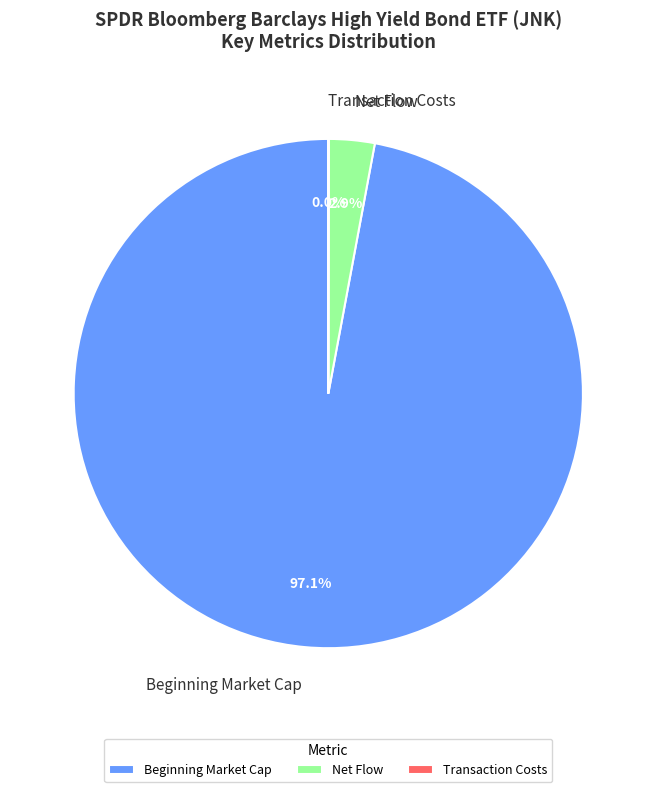

What percentage is NOT represented by Beginning Market Cap?

2.9%